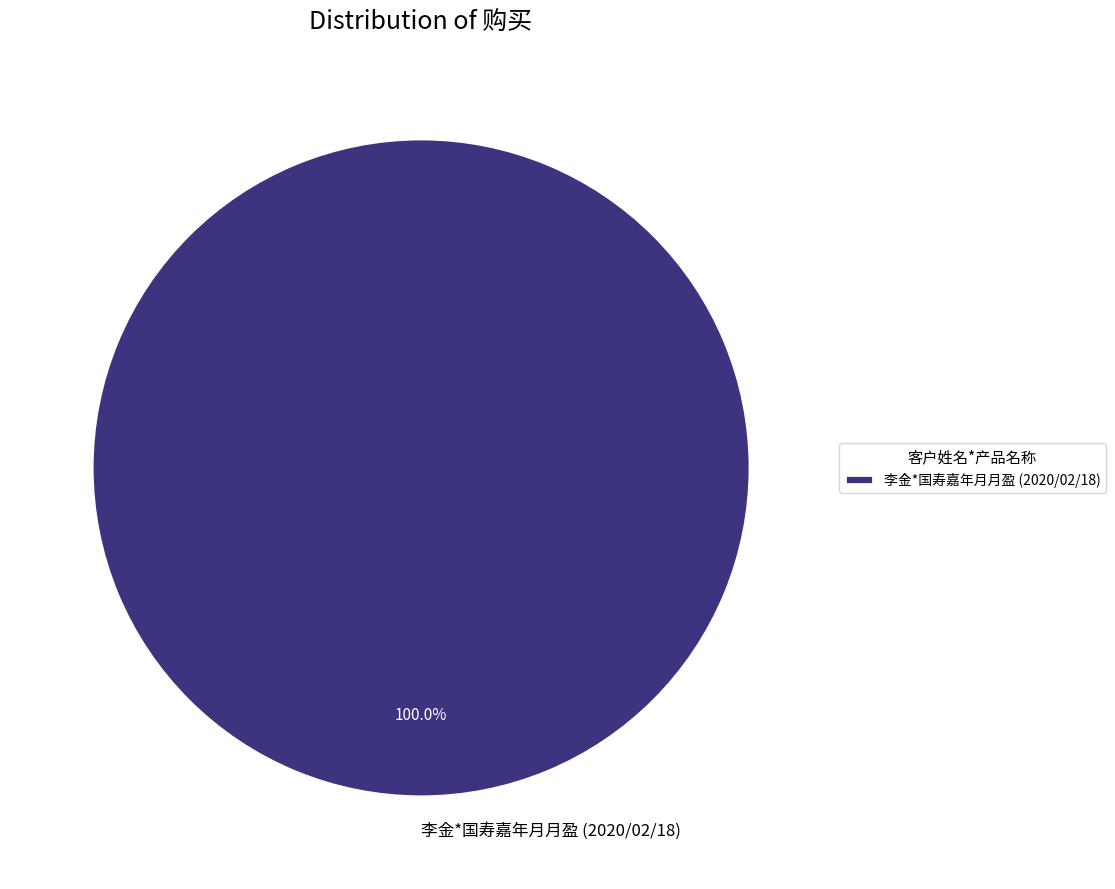

Rank the categories by value from highest to lowest.

李金*国寿嘉年月月盈 (2020/02/18)